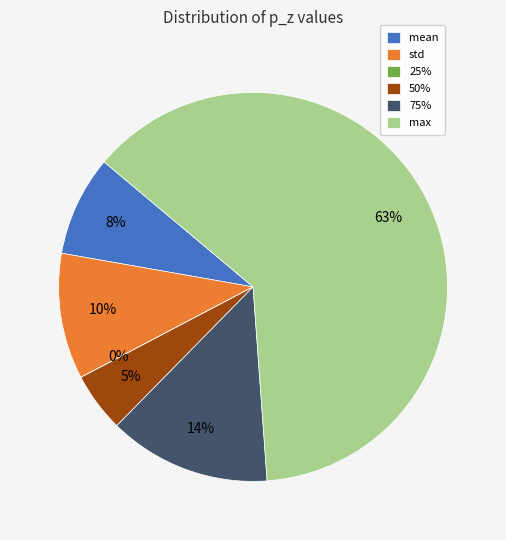

To the nearest percent, what is the average slice percentage?

17%